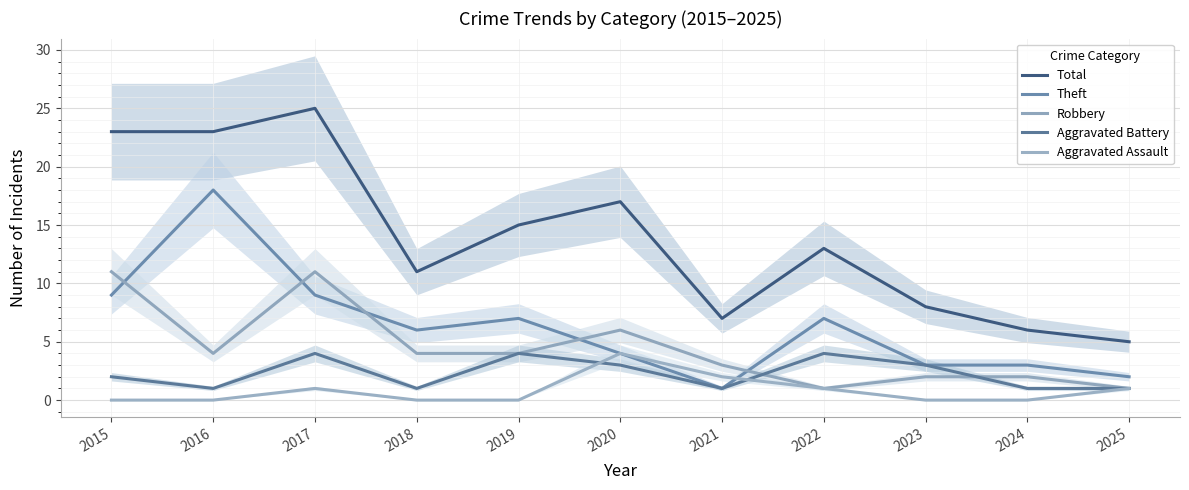

Reading left to right, list all the values displayed in this chart.

Total: 2015=23	2016=23	2017=25	2018=11	2019=15	2020=17	2021=7	2022=13	2023=8	2024=6	2025=5
Theft: 2015=9	2016=18	2017=9	2018=6	2019=7	2020=4	2021=1	2022=7	2023=3	2024=3	2025=2
Robbery: 2015=11	2016=4	2017=11	2018=4	2019=4	2020=6	2021=3	2022=1	2023=2	2024=2	2025=1
Aggravated Battery: 2015=2	2016=1	2017=4	2018=1	2019=4	2020=3	2021=1	2022=4	2023=3	2024=1	2025=1
Aggravated Assault: 2015=0	2016=0	2017=1	2018=0	2019=0	2020=4	2021=2	2022=1	2023=0	2024=0	2025=1